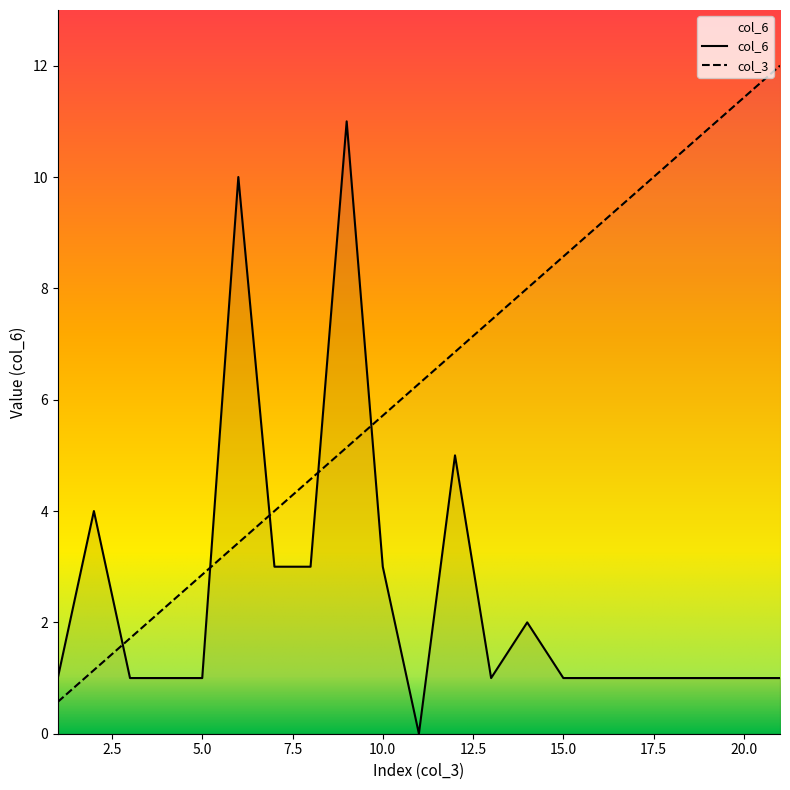

How many data points in col_3 are above 6?

11